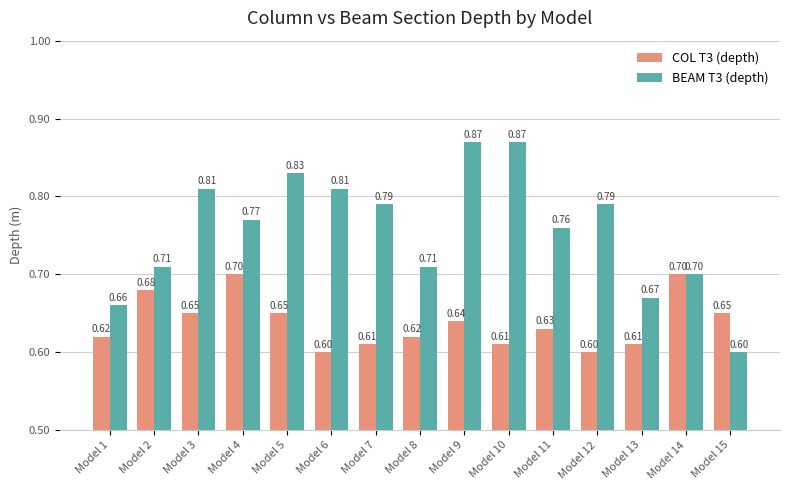

At which category is the sum across all series the highest?

Model 9